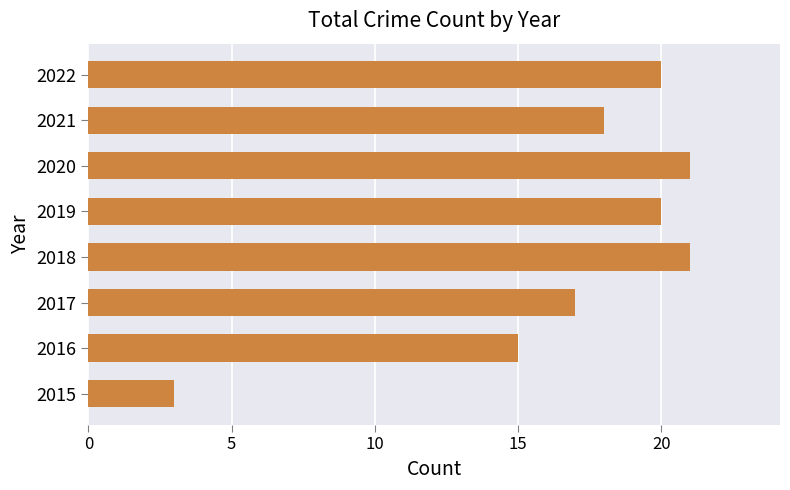

What is the change in value from 2015 to 2022?

+17